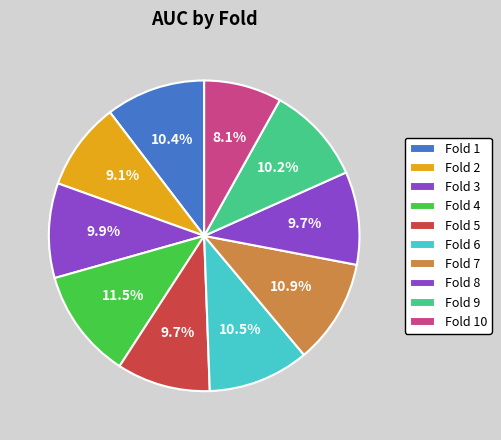

Which category has the biggest portion of the pie?

Fold 4